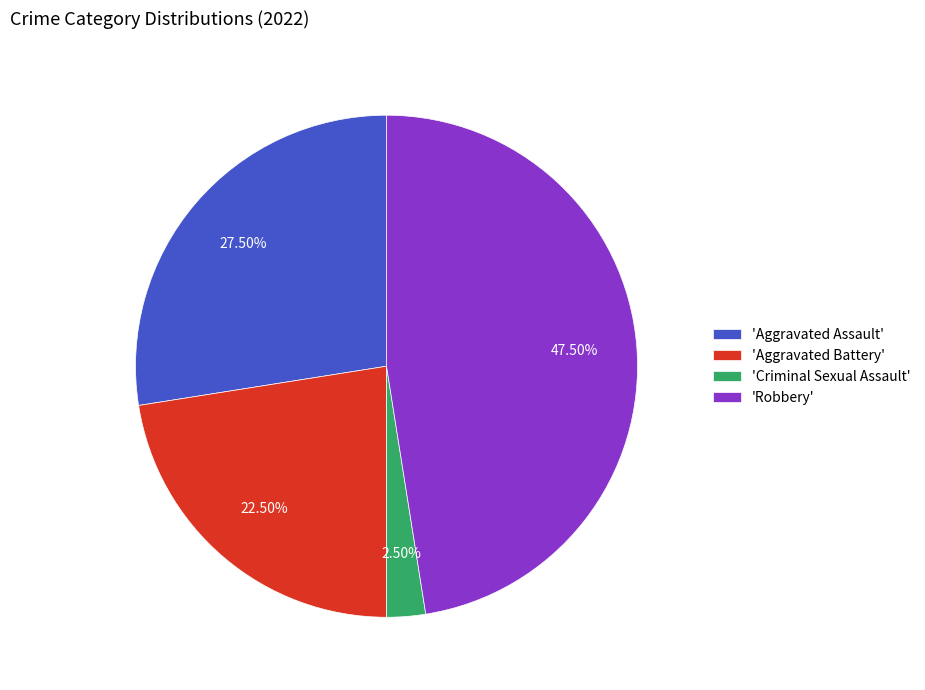

Count the number of slices in the pie.

4